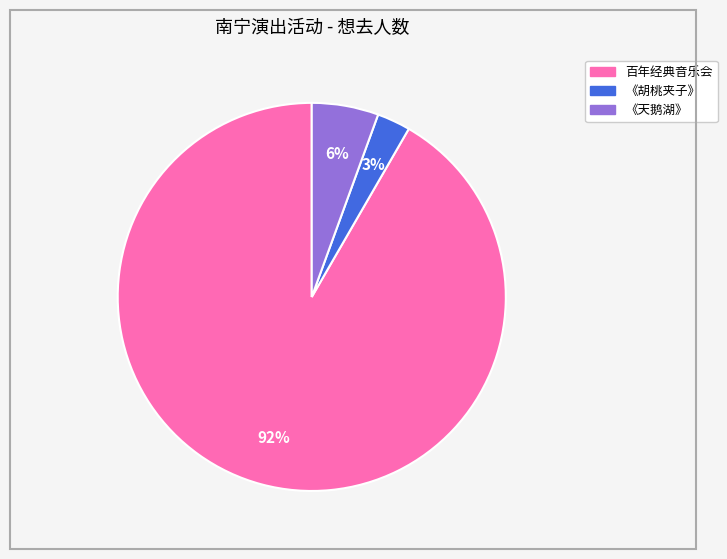

To the nearest percent, what is the average slice percentage?

33%